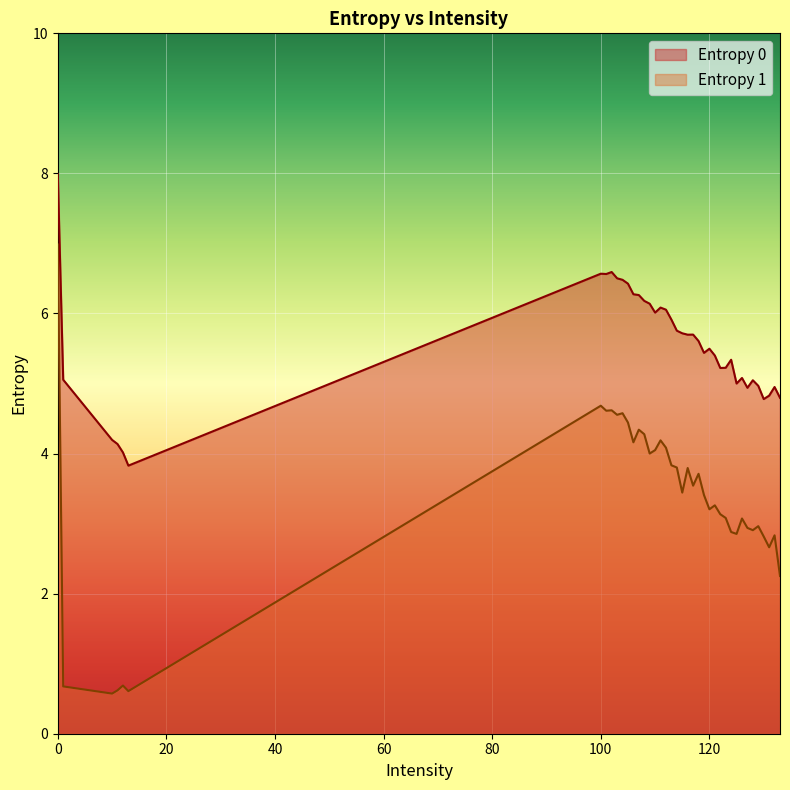

Rank the series by their average value, from lowest to highest.

Entropy 1, Entropy 0